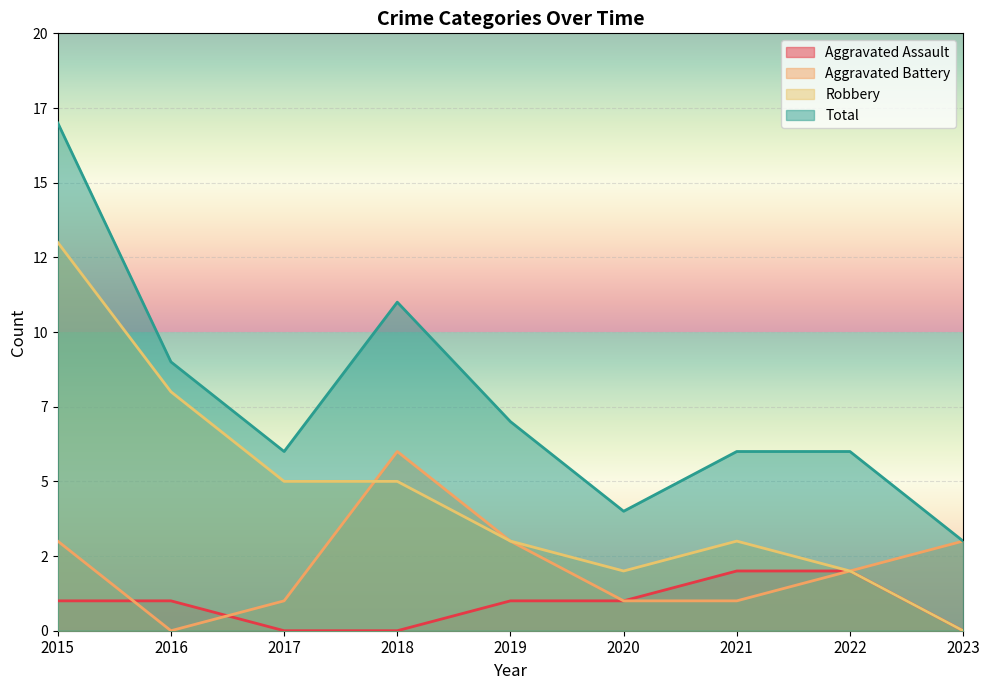

What are all the series names shown in the legend?

Aggravated Assault, Aggravated Battery, Robbery, Total